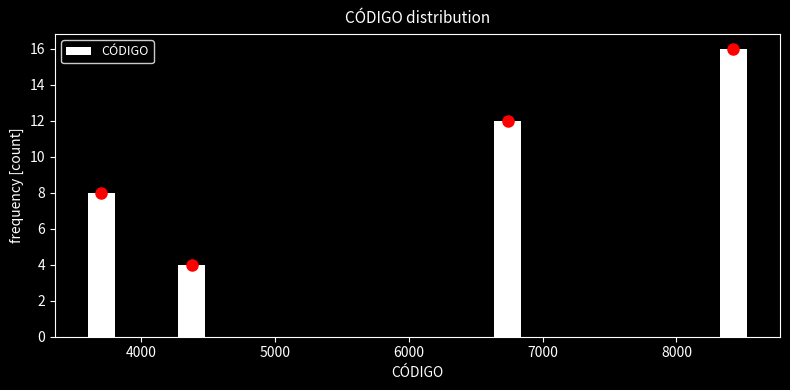

Read against the x-axis, roughly where is the centre of the tallest bar?

8400